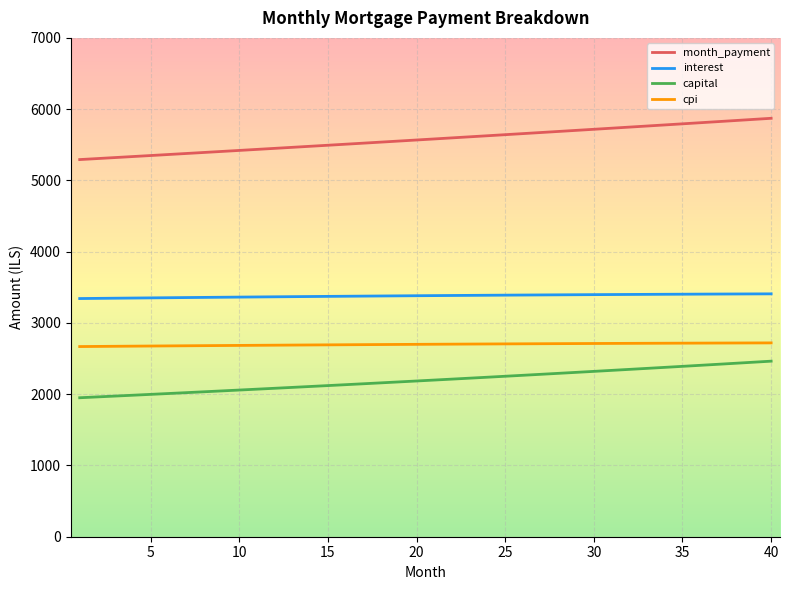

What is the difference between the maximum and minimum values in the cpi series?

51.4